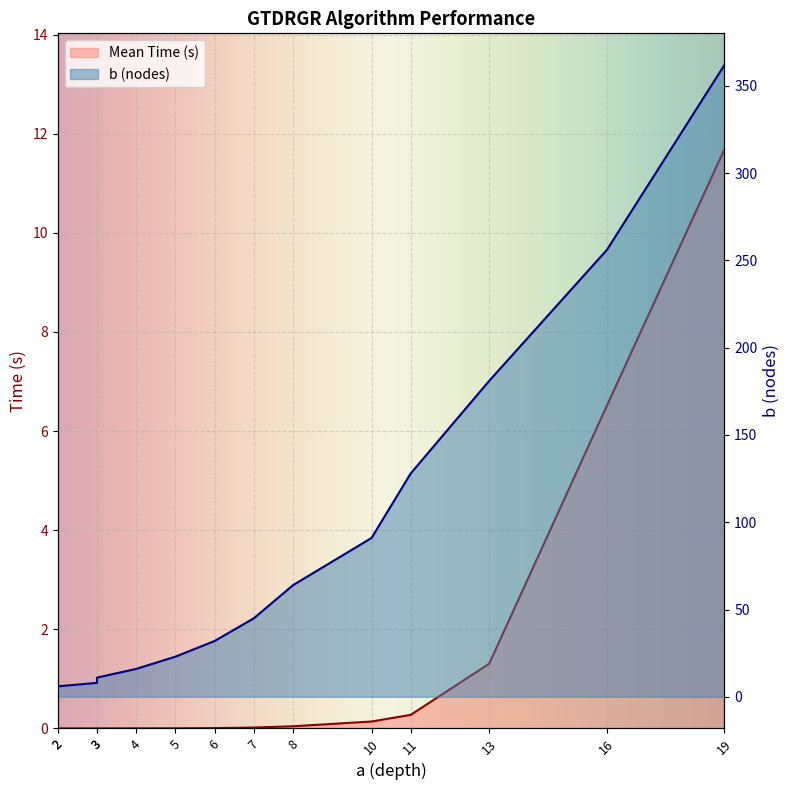

Between 5 and 16, which series saw the biggest shift?

b (nodes)